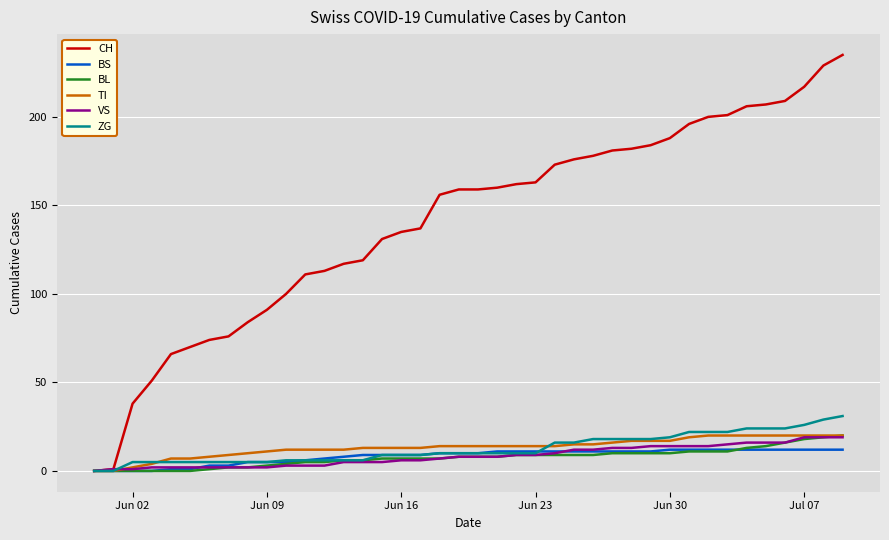

Does the chart display data point markers on the line(s)?

No